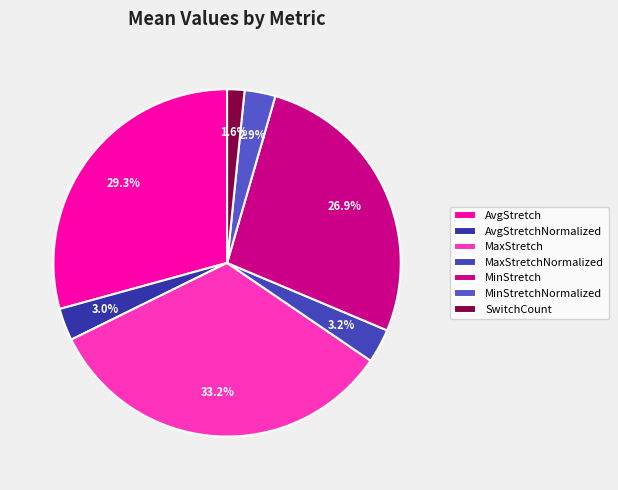

To the nearest percent, what is the average slice percentage?

14%